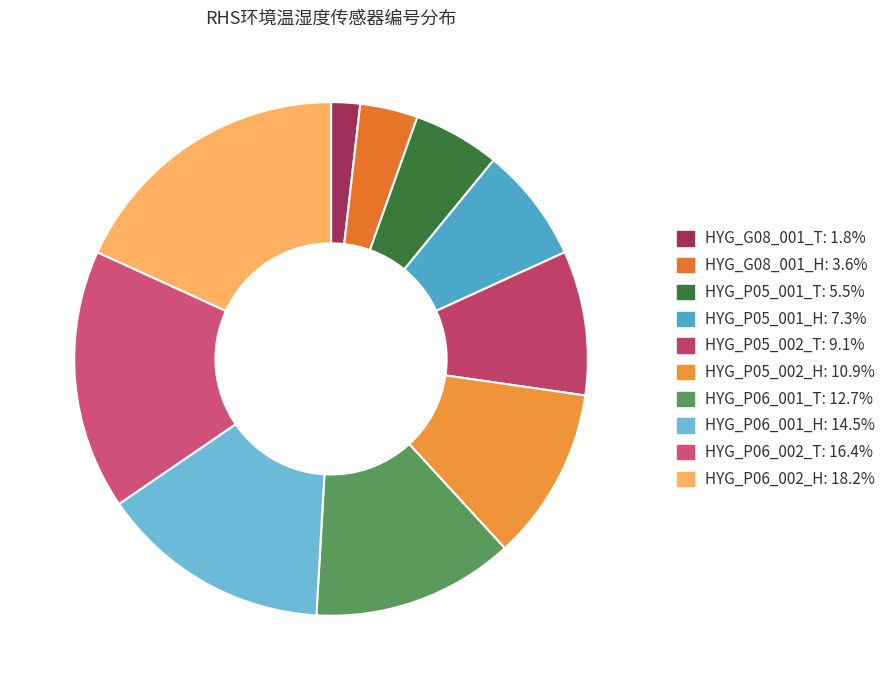

How many segments does this pie chart have?

10